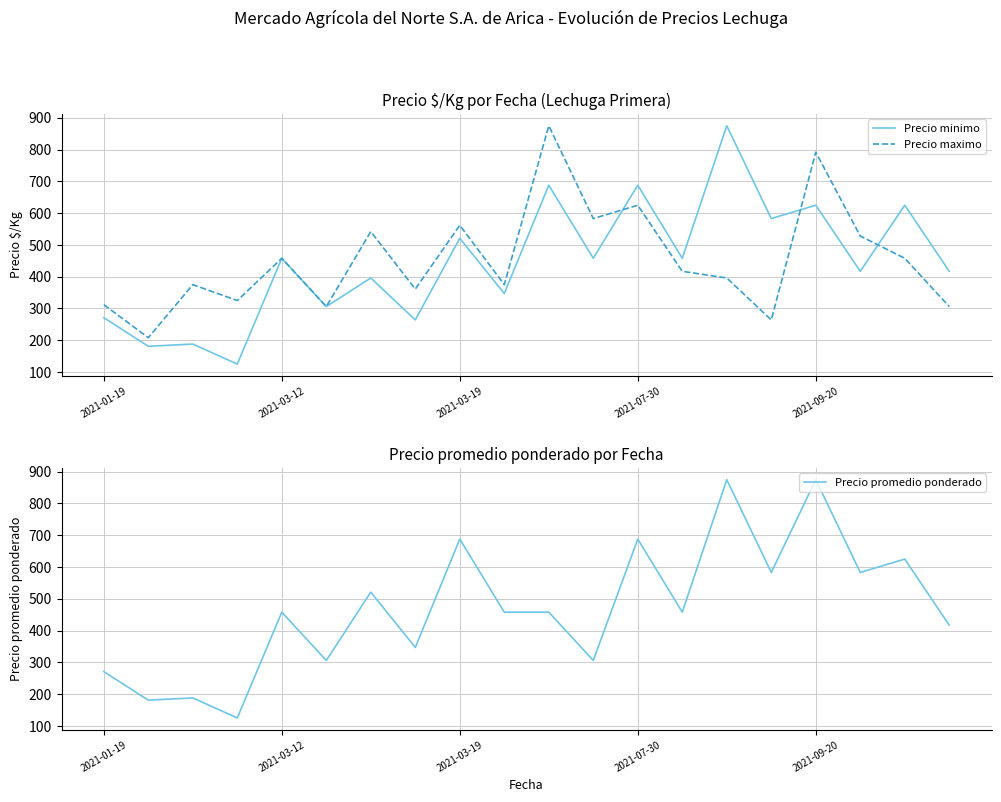

What are all the series names shown in the legend?

Precio minimo, Precio maximo, Precio promedio ponderado